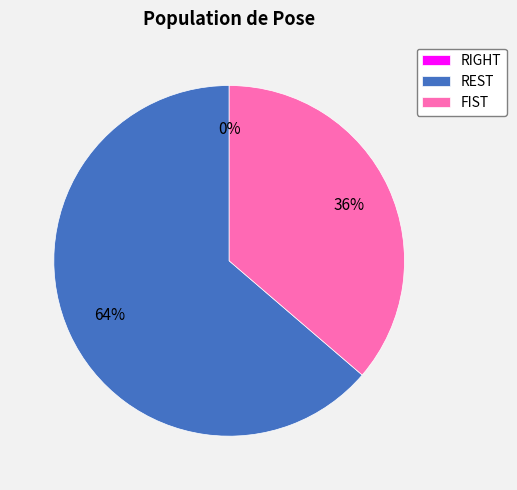

Which slice is the largest?

REST